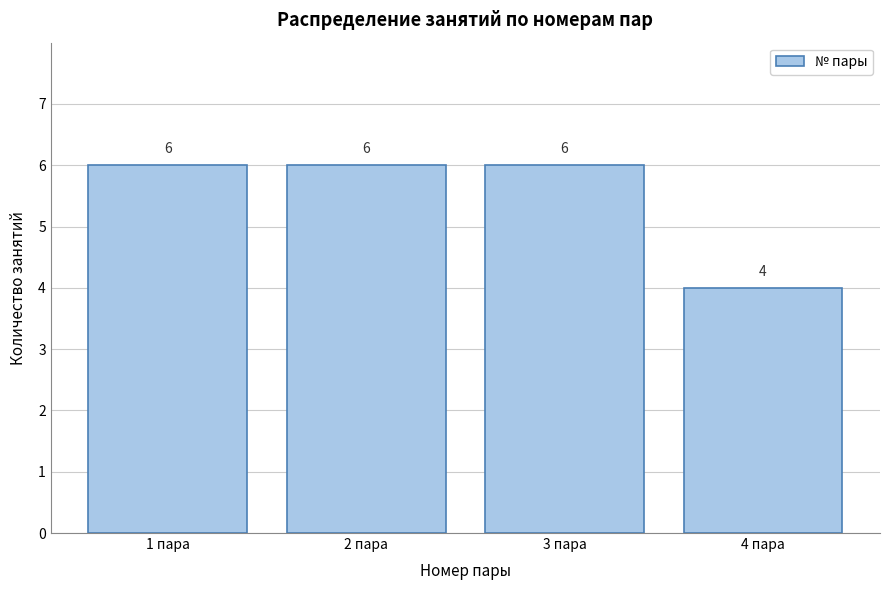

Reading left to right, transcribe all the data shown in this chart.

1 пара=6	2 пара=6	3 пара=6	4 пара=4